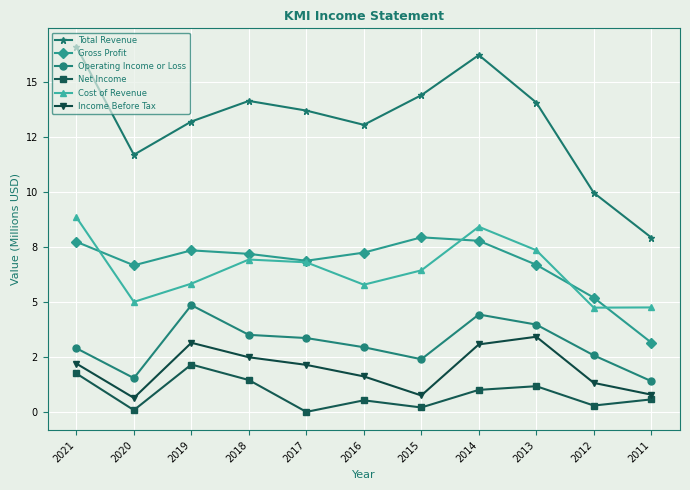

Which category has the highest value across all series?

2021